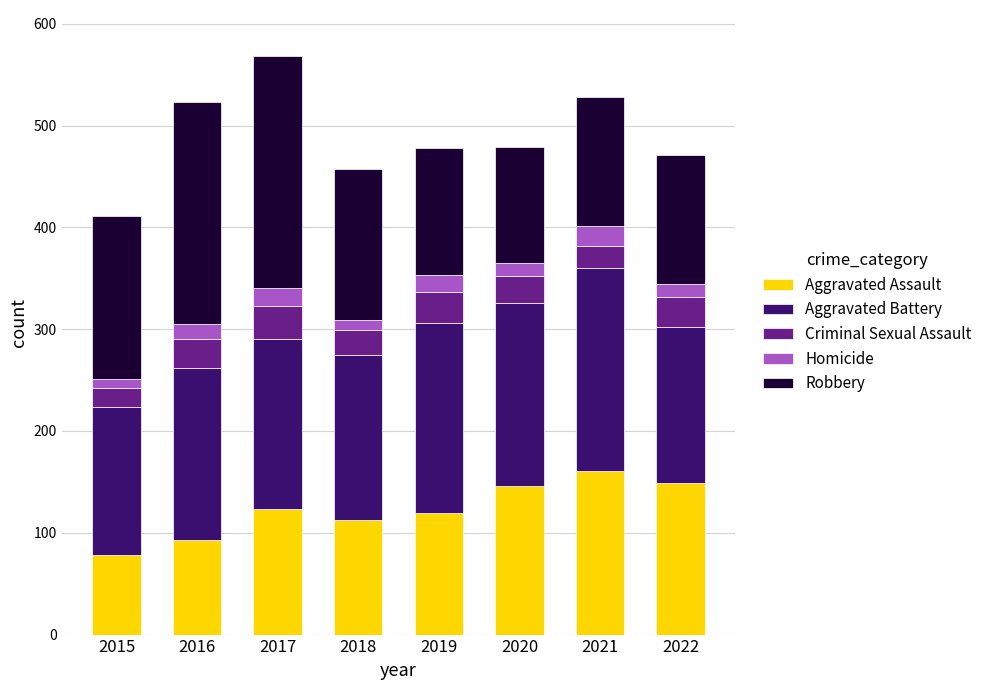

What is the highest value of the Aggravated Assault series?

161